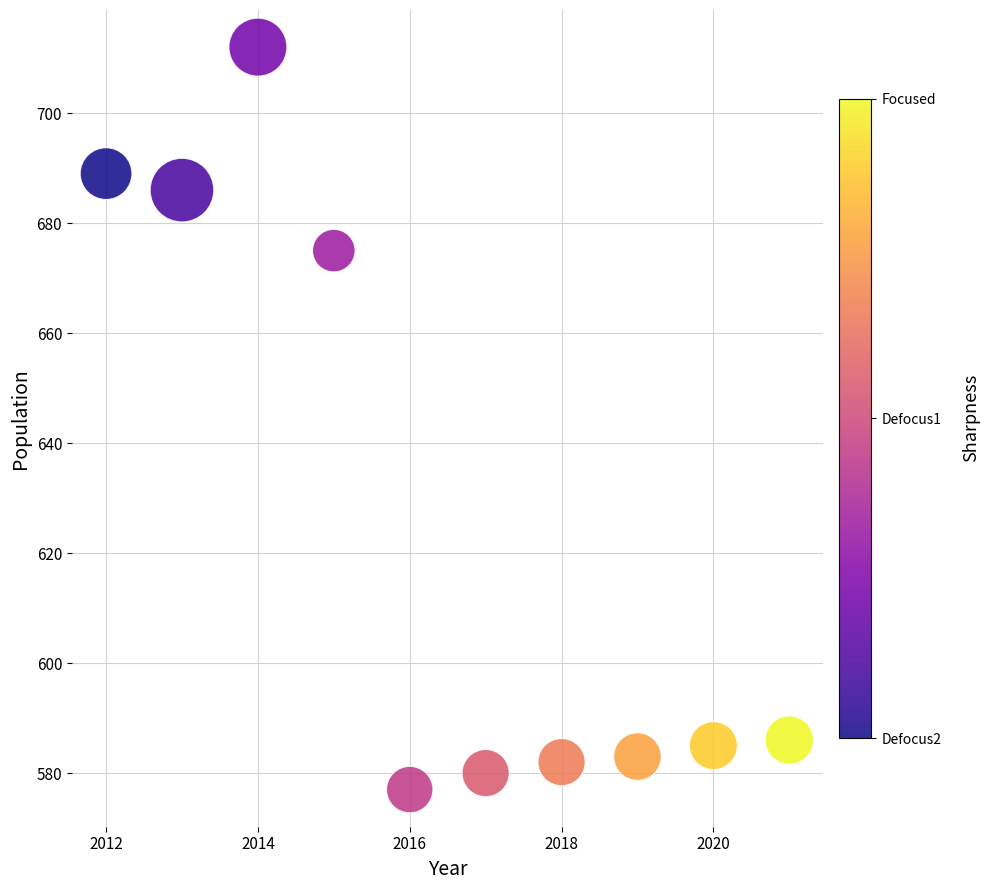

What Y value in the scatter plot is closest to 644?

675